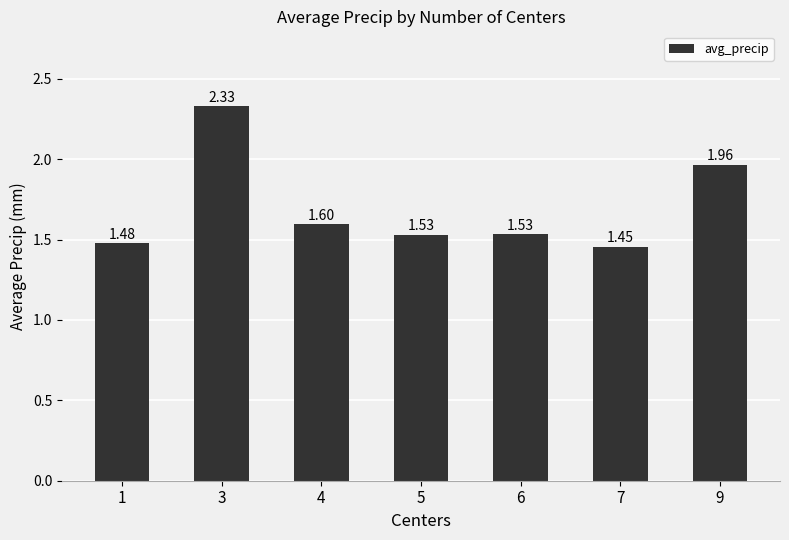

Between 4 and 3, which is larger?

3